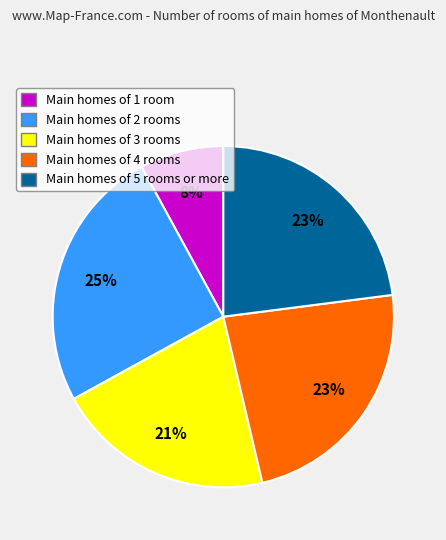

To the nearest percent, what is the average slice percentage?

20%